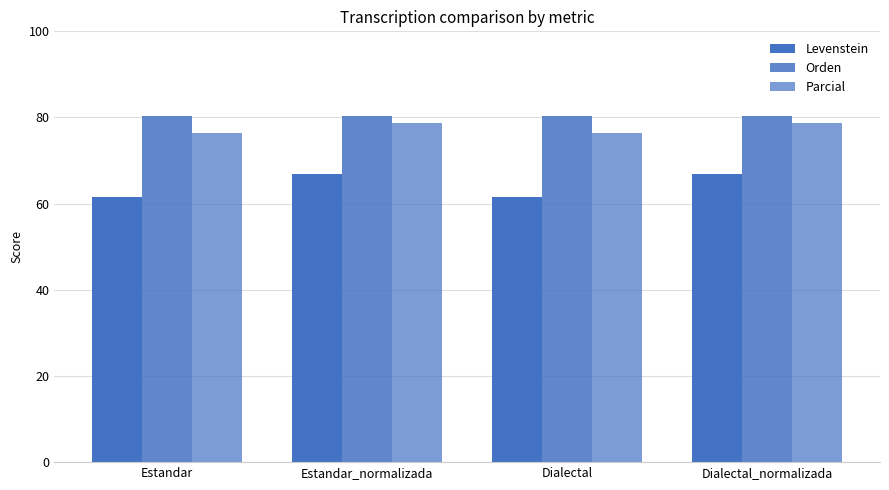

The value of Parcial at Estandar is 76.3. True or false?

True